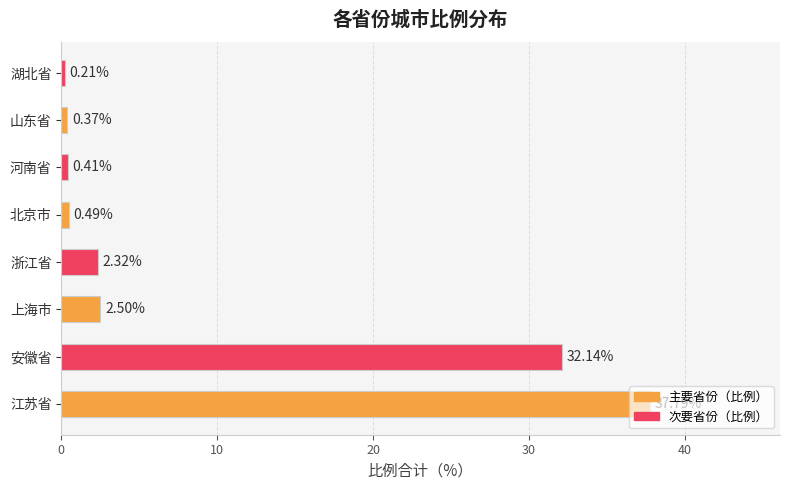

List the labels in order of value, largest first.

江苏省, 安徽省, 上海市, 浙江省, 北京市, 河南省, 山东省, 湖北省